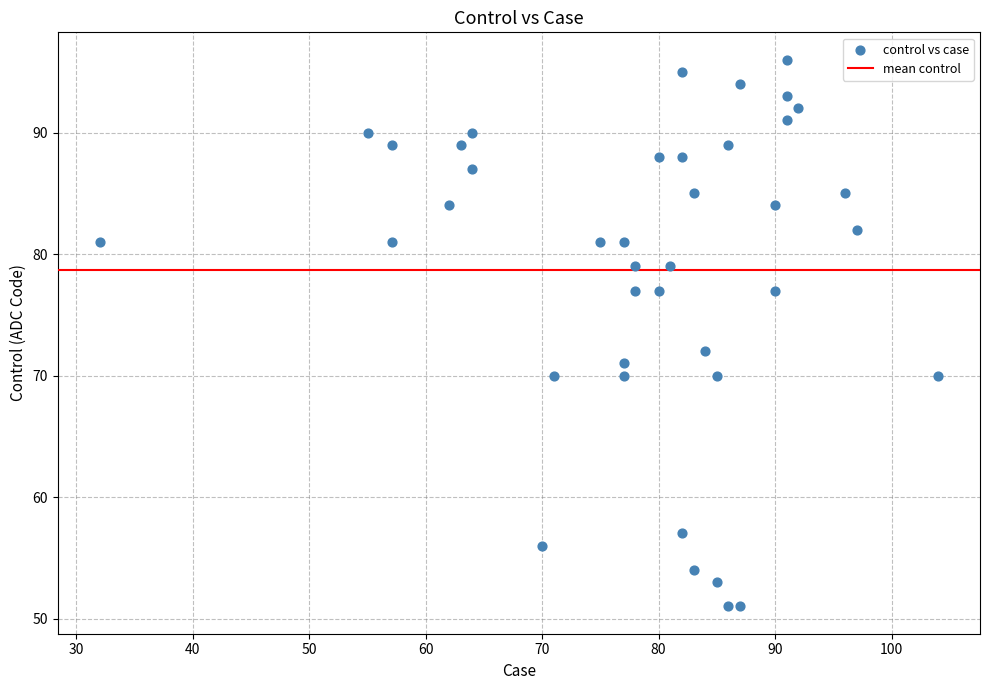

What is the range of Y values (max minus min)?

45